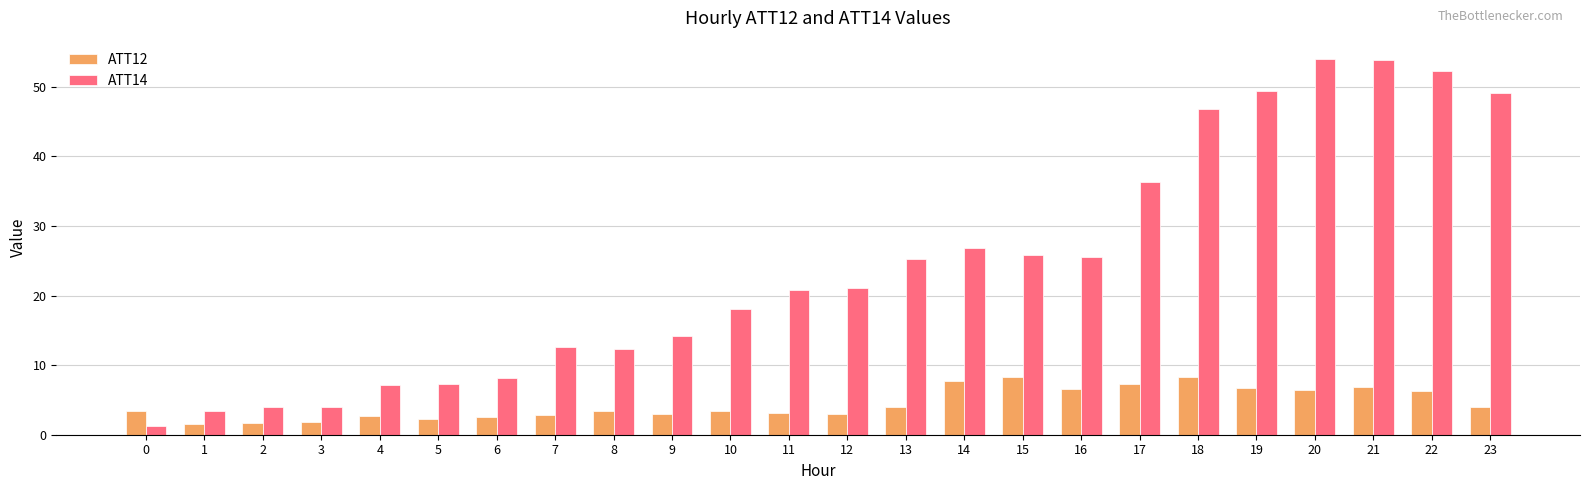

How many distinct data groups are displayed?

2